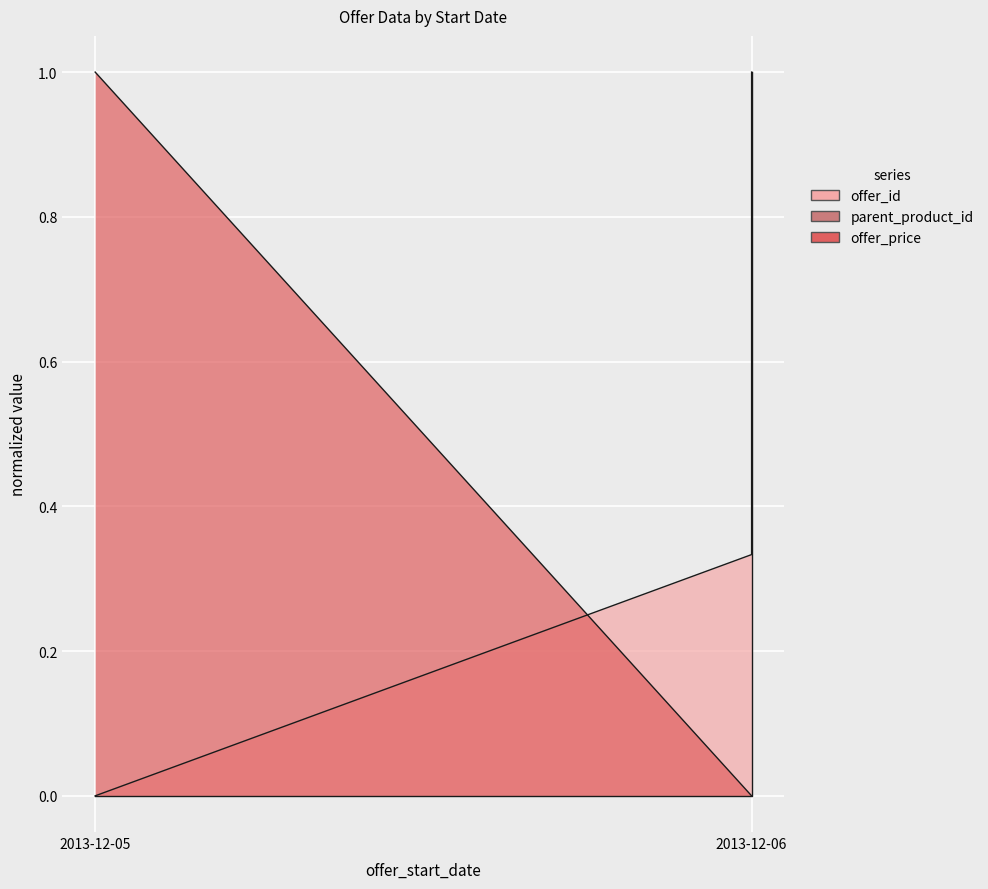

True or false: offer_price and parent_product_id cross at least once.

False